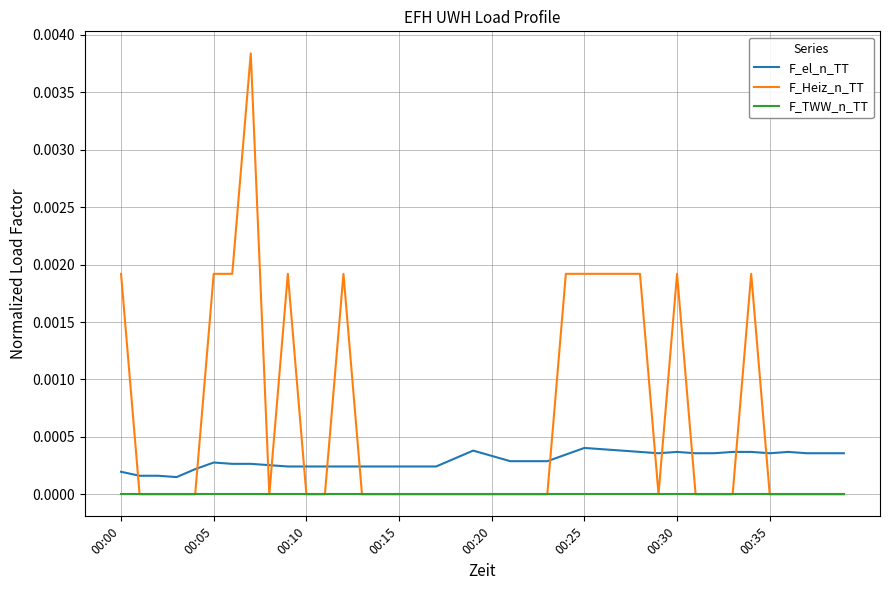

List the series in order of their peak value, highest first.

F_Heiz_n_TT, F_el_n_TT, F_TWW_n_TT